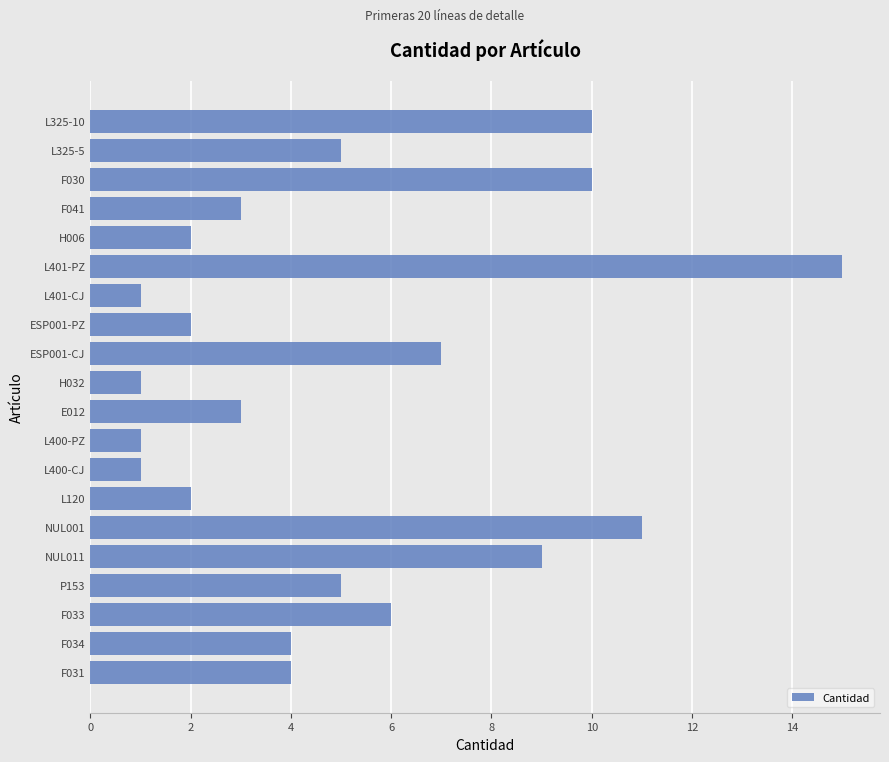

The value at E012 is 5. True or false?

False